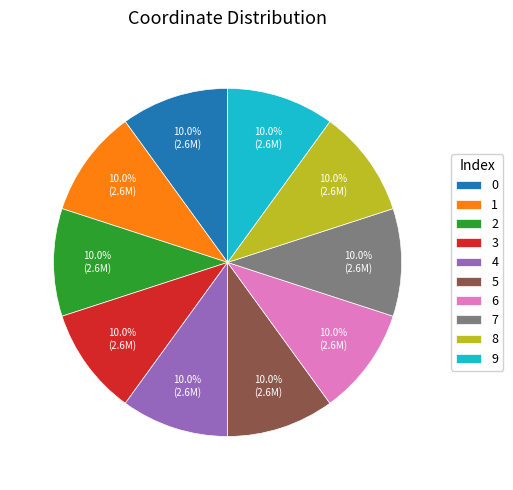

How many segments does this pie chart have?

10